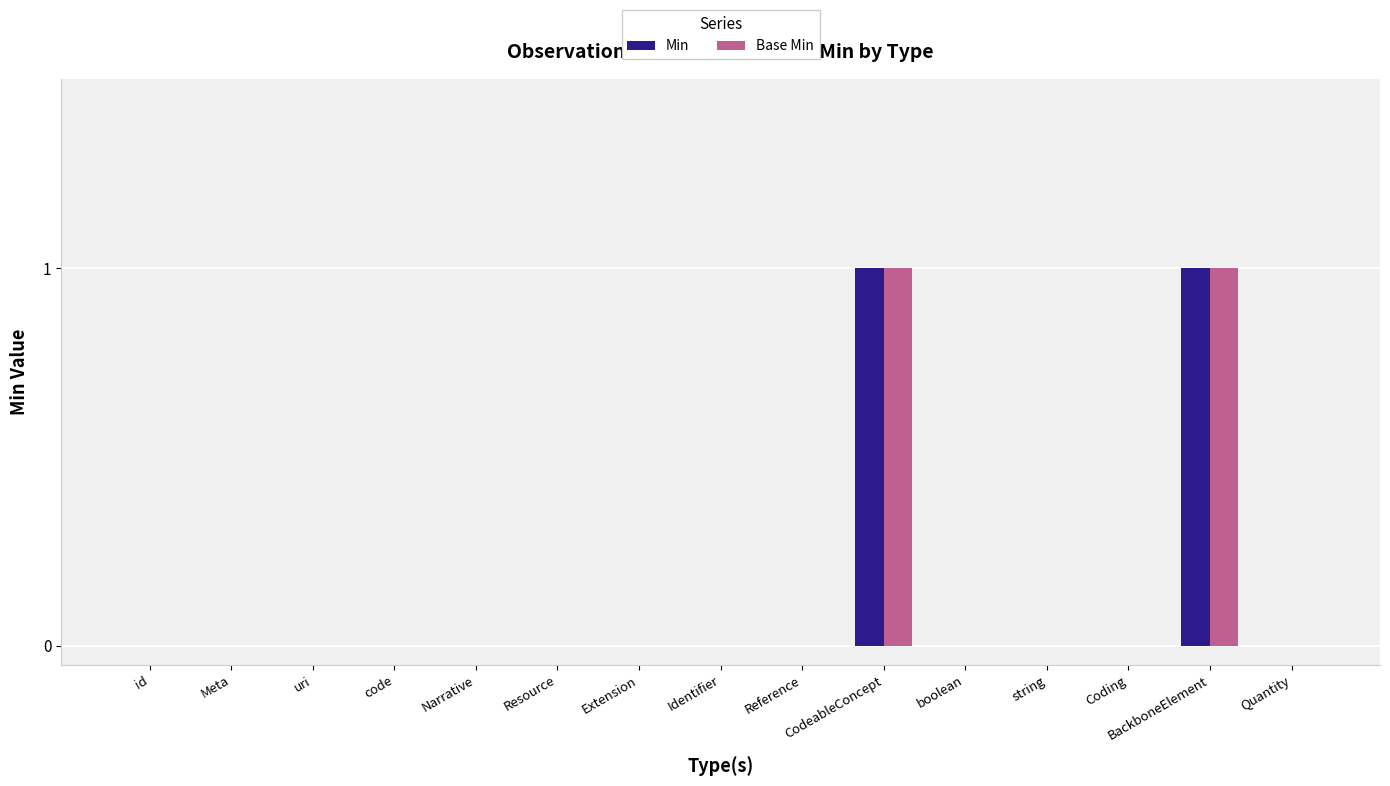

Is it true that Base Min equals -1 at Resource?

False